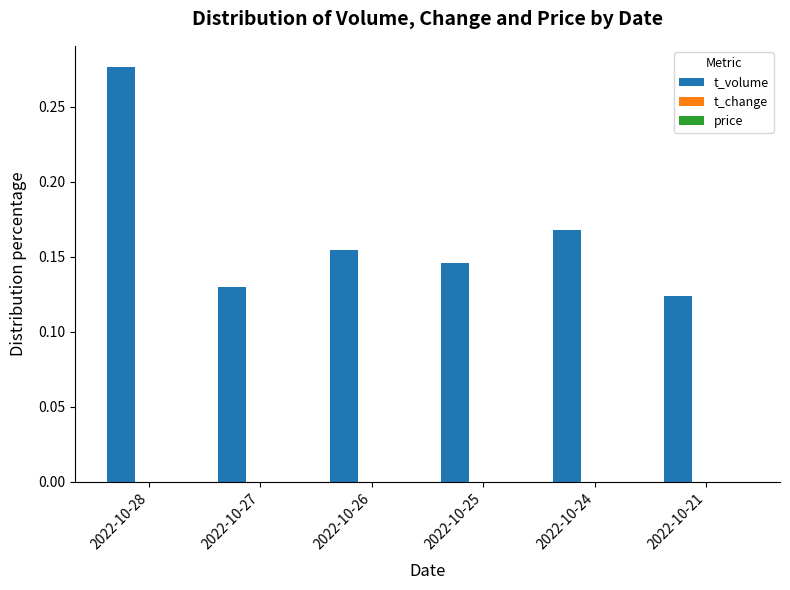

Which series has the largest total across all categories?

t_volume